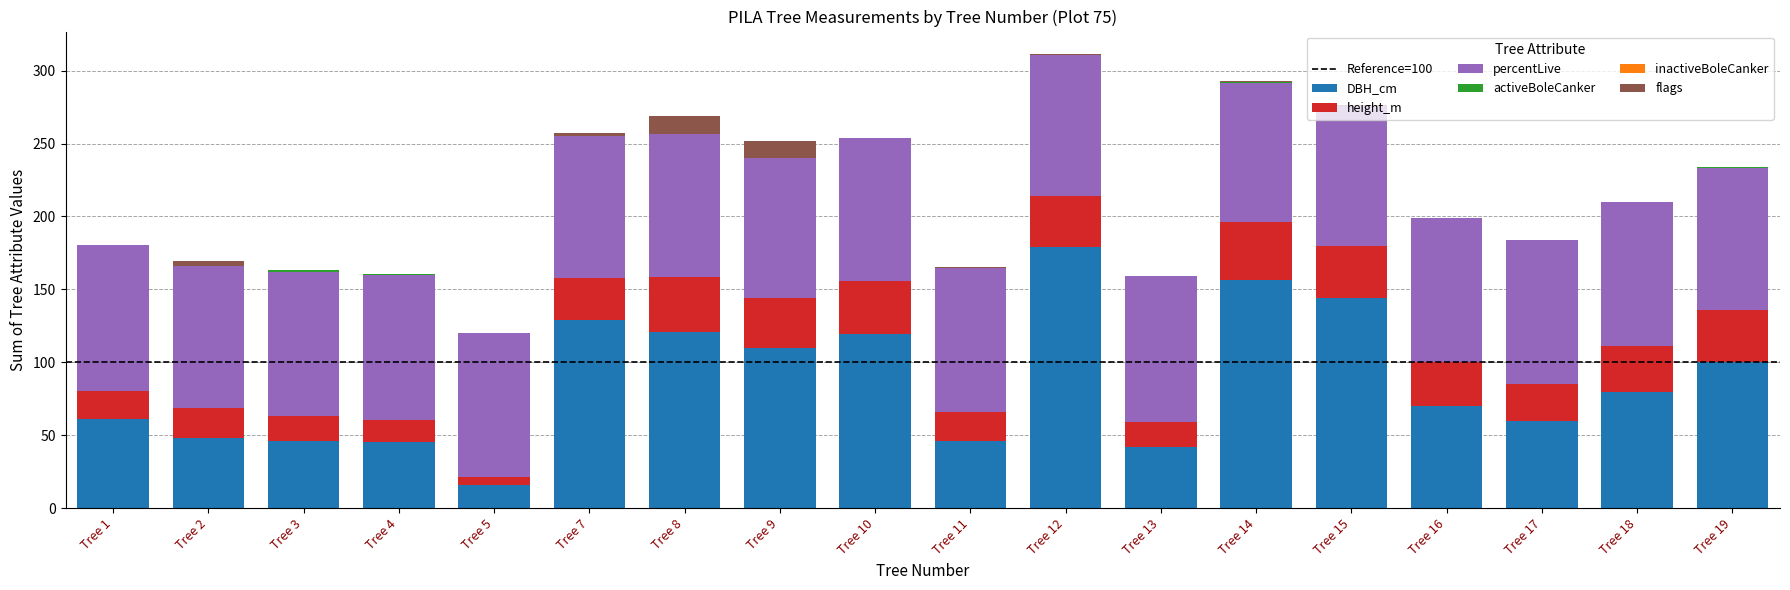

Is it true that DBH_cm equals 143.9 at Tree 15?

True